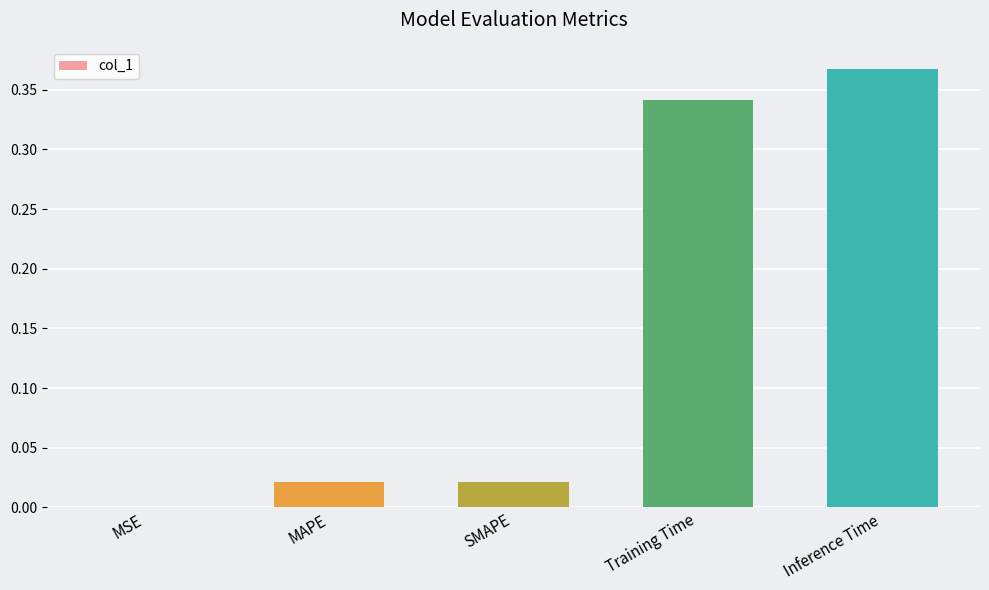

Which category has the highest value across all series?

Inference Time